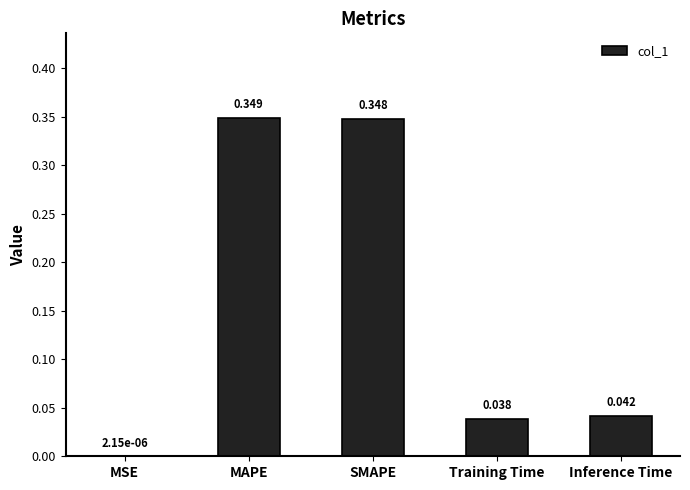

At which label is the value closest to 0?

MSE